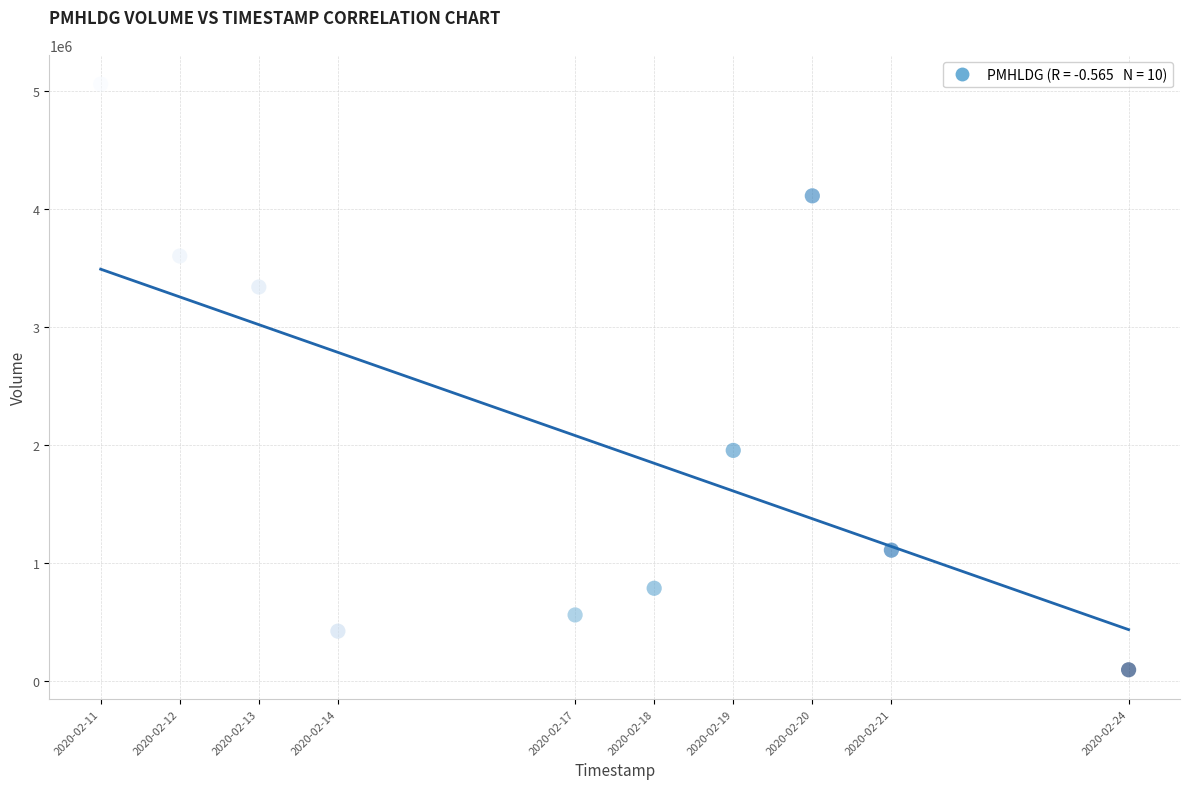

What Y value in the scatter plot is closest to 2575600?

1953500